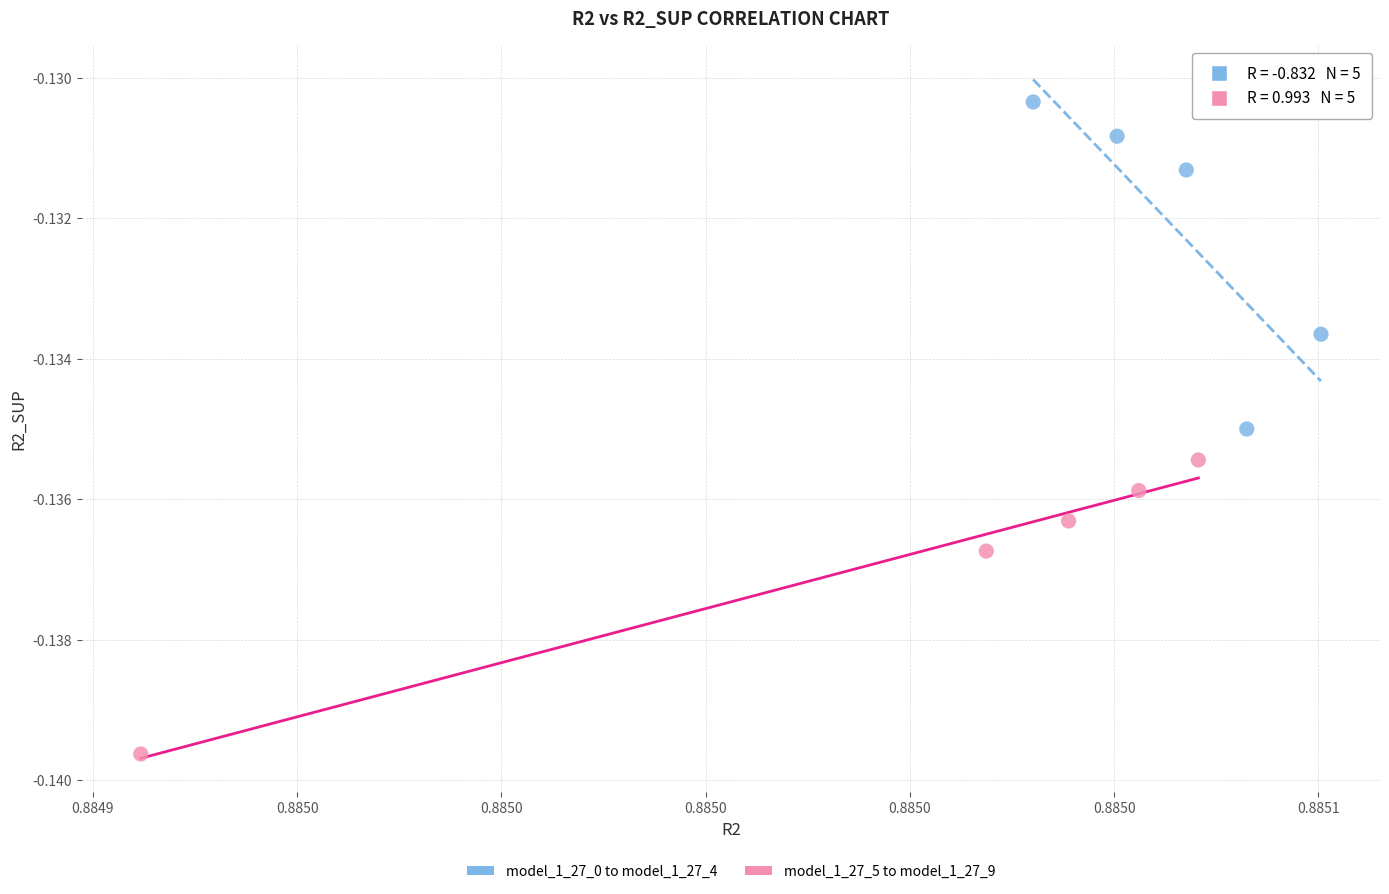

What are all the series names shown in the legend?

model_1_27_0 to model_1_27_4, model_1_27_5 to model_1_27_9